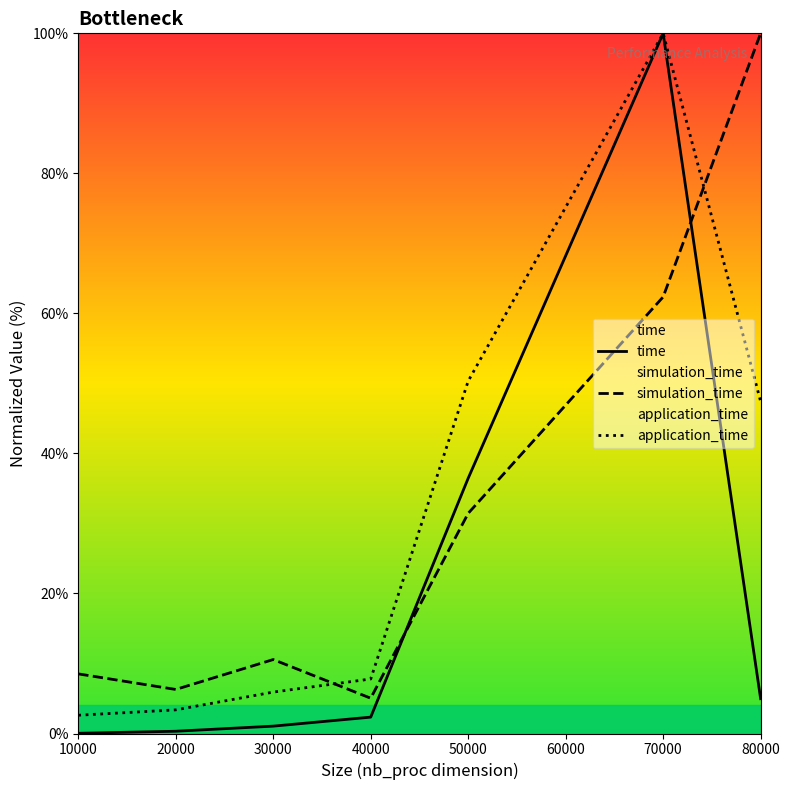

The value of application_time at 70000 is 62.8. True or false?

False